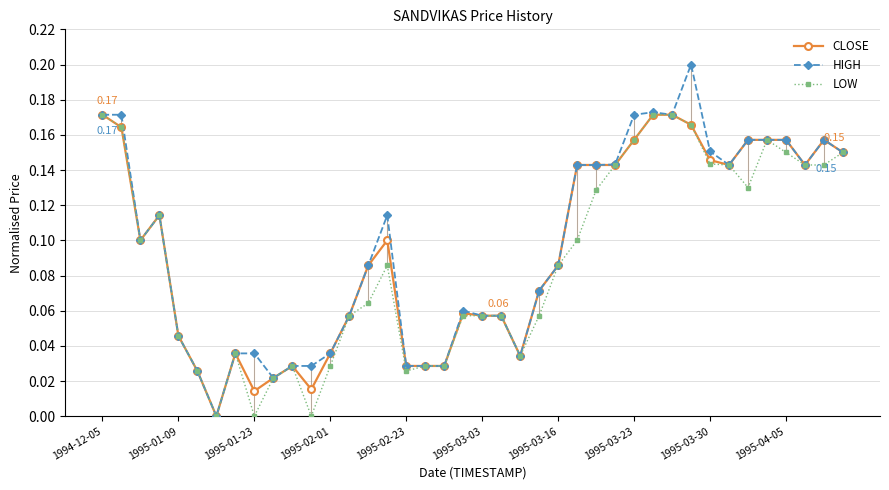

True or false: LOW has more than 2 points higher than both neighbors.

True